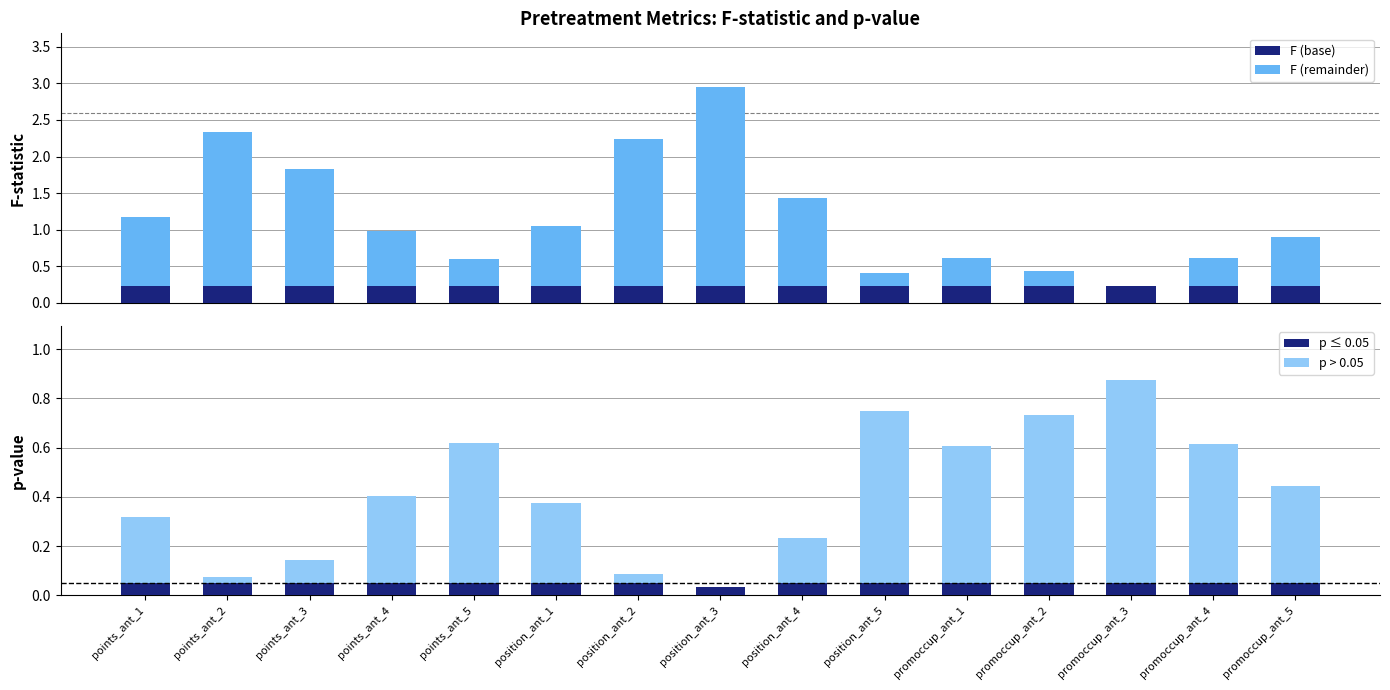

Which series changed the most between points_ant_3 and position_ant_3?

F (remainder)